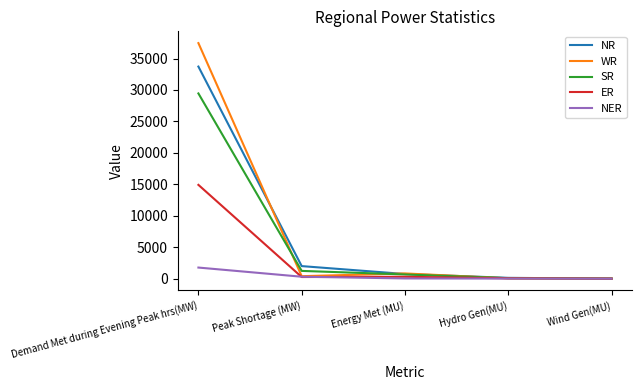

Rank the series by their maximum value, from highest to lowest.

WR, NR, SR, ER, NER